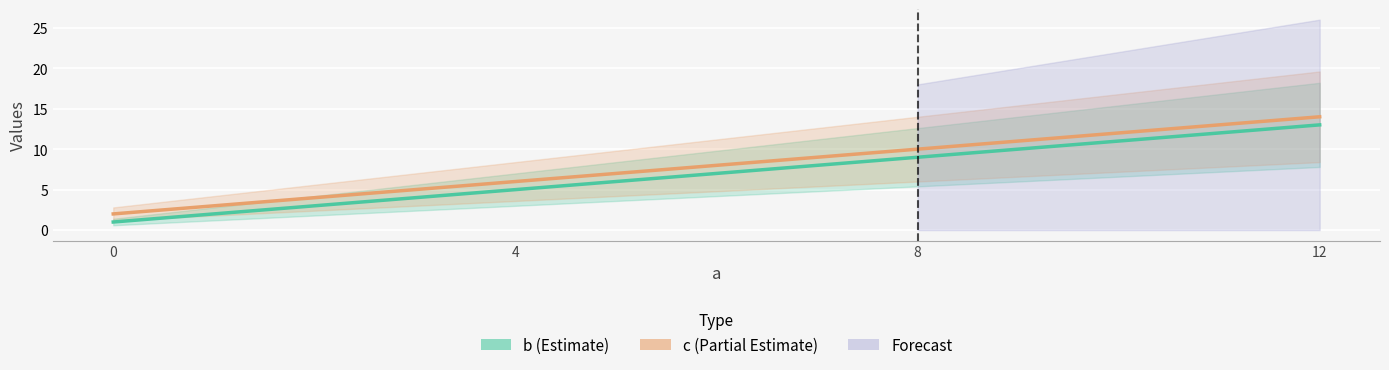

At how many categories does at least one series exceed 11?

1